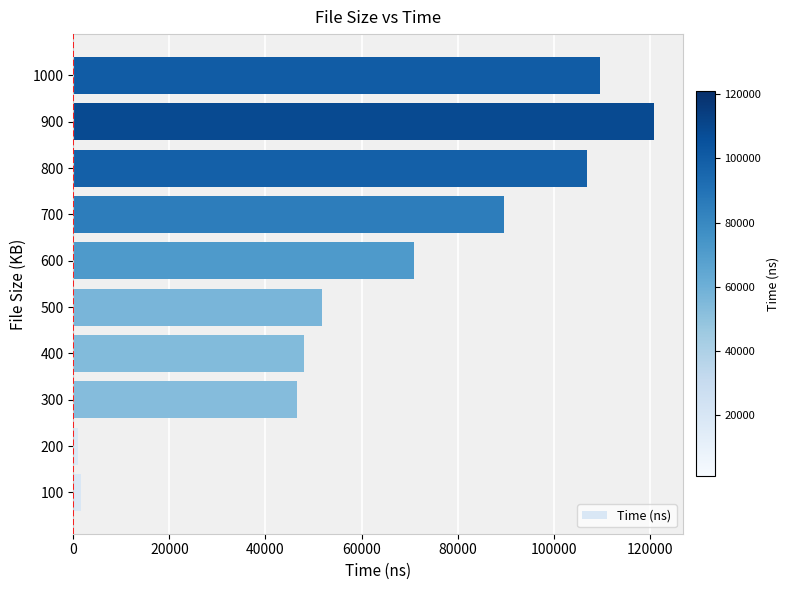

What is the average value?

64642